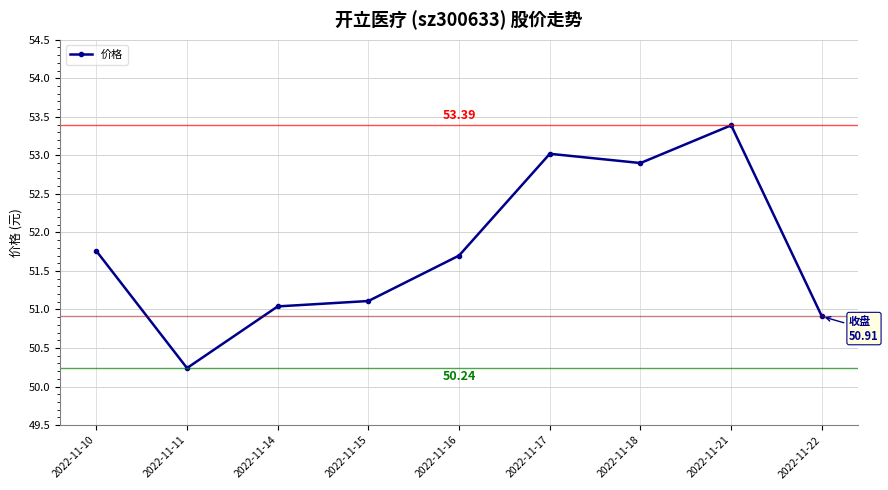

What is the difference between the values at 2022-11-22 and 2022-11-11?

0.7